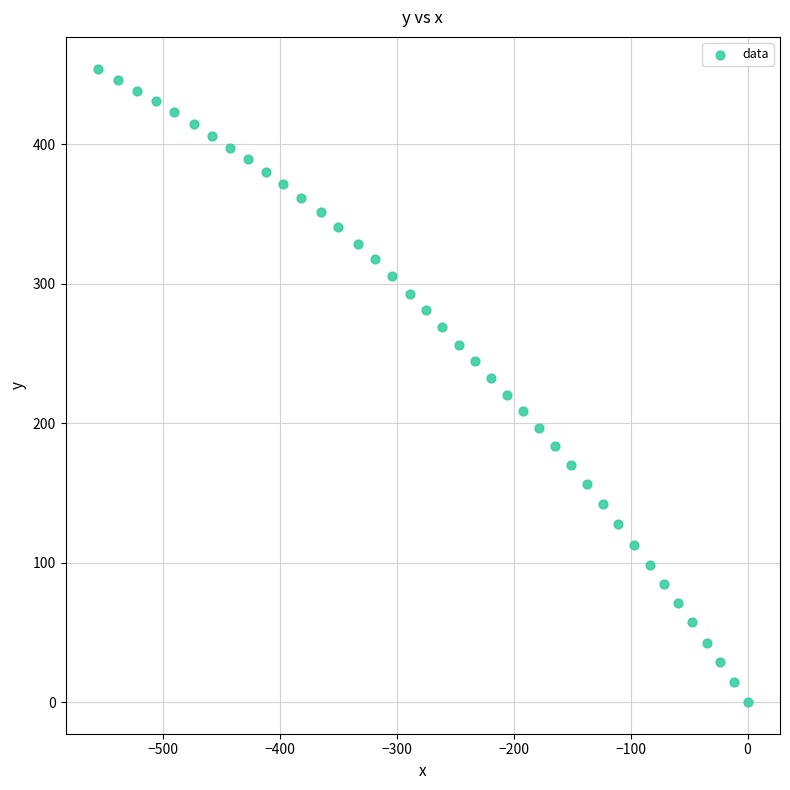

What is the range of X values (max minus min)?

556.0